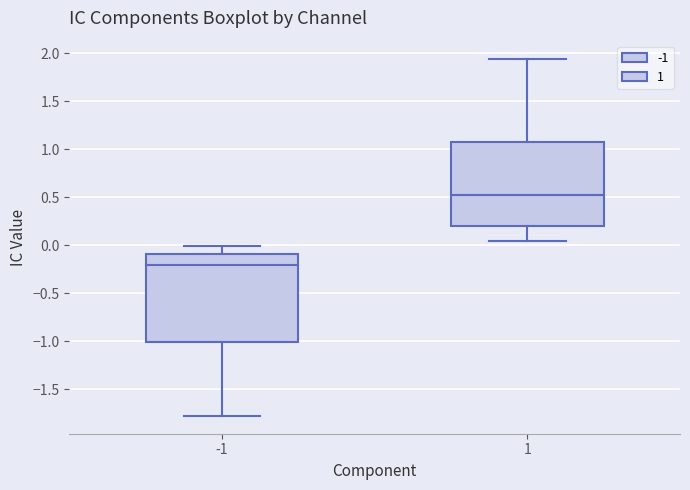

Reading left to right, read every box against the y-axis: the position of its median line, the range the box covers, and the ends of its whiskers. The values are not printed on the chart, so give them approximately, as read against the axis.

-1: median -0.20, box -1.00 to -0.10, whiskers -1.80 to 0.00
1: median 0.50, box 0.20 to 1.10, whiskers 0.05 to 1.95